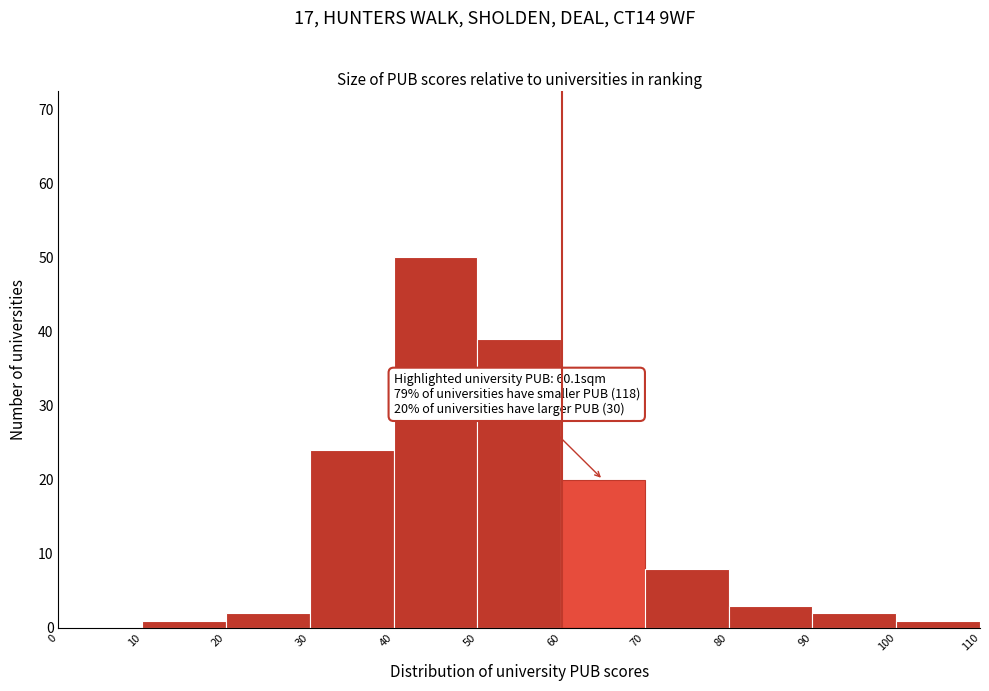

Over which range of the x-axis is the bar tallest?

40 to 50